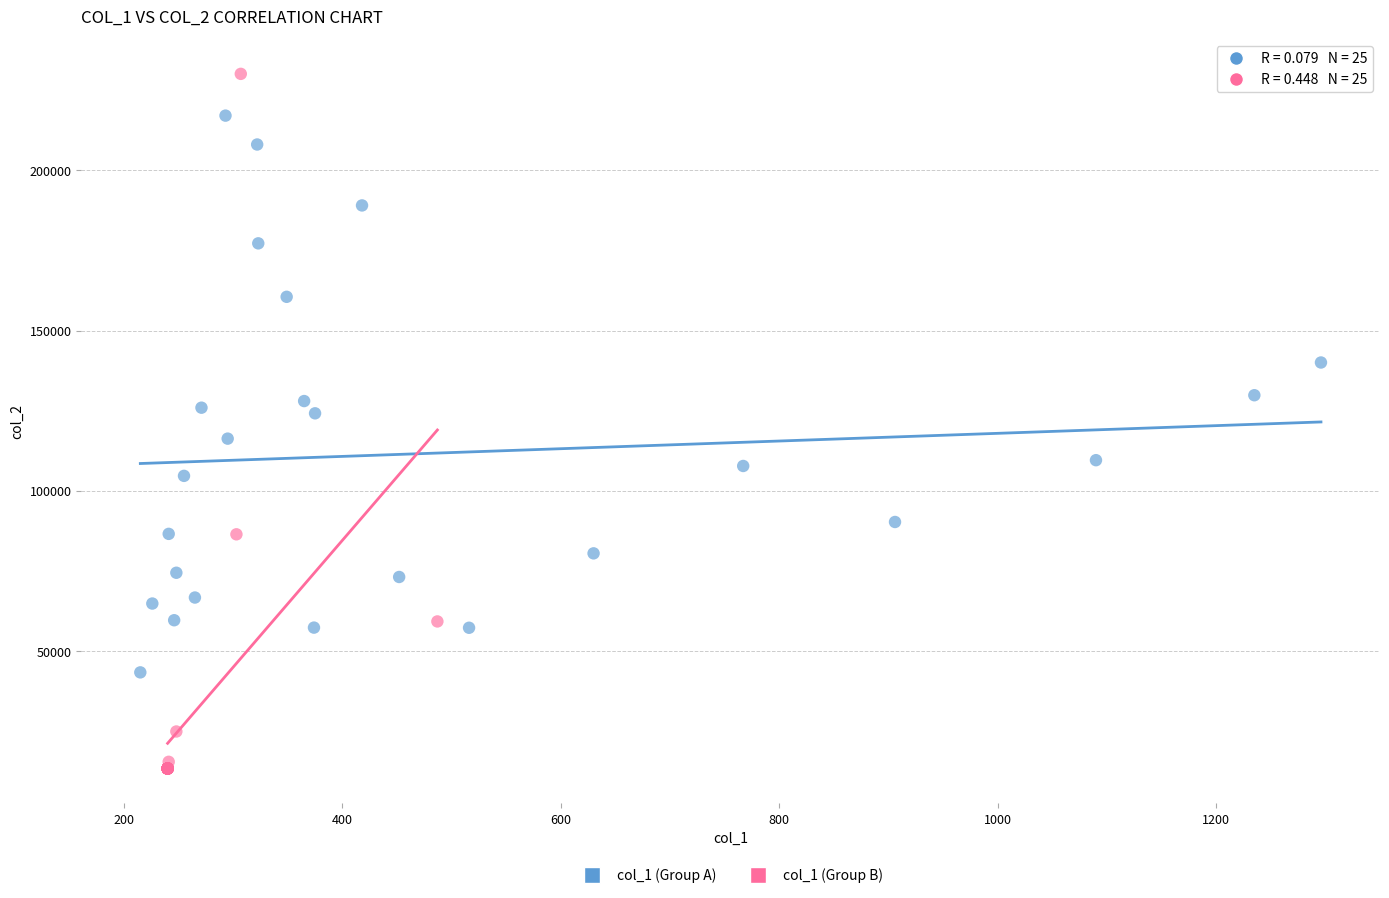

Which series reaches the maximum Y coordinate?

col_1 (Group B)